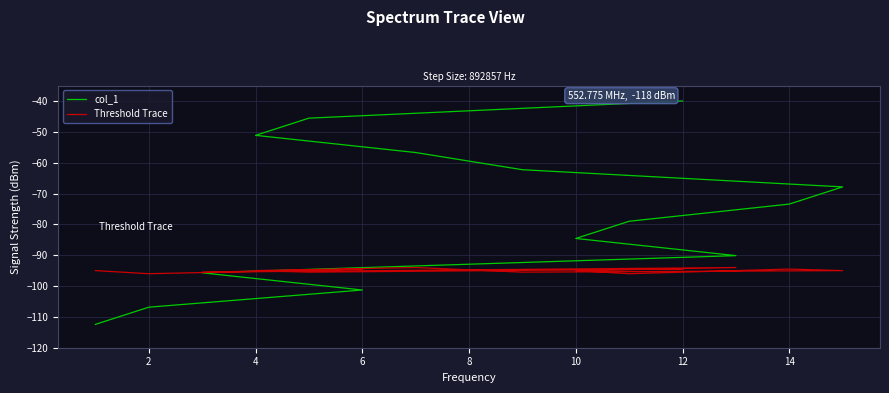

List the series in order of their overall mean, lowest first.

Threshold Trace, col_1